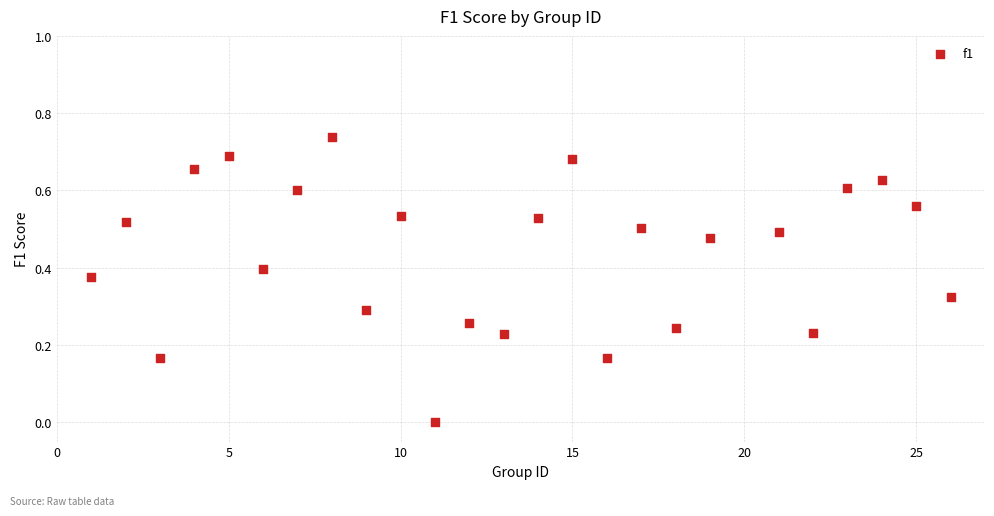

What is the range of X values (max minus min)?

25.0